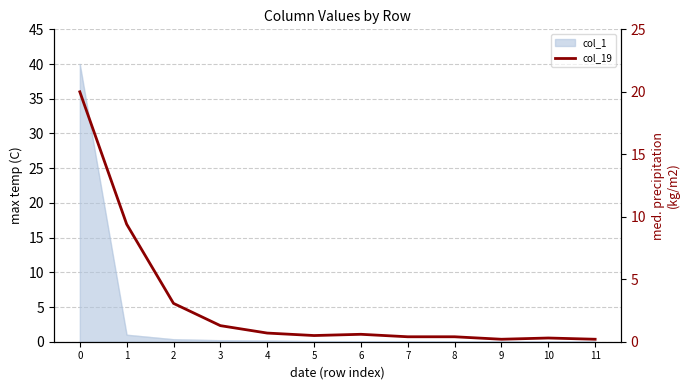

What is the sum of the values at 8 and 11?

0.6